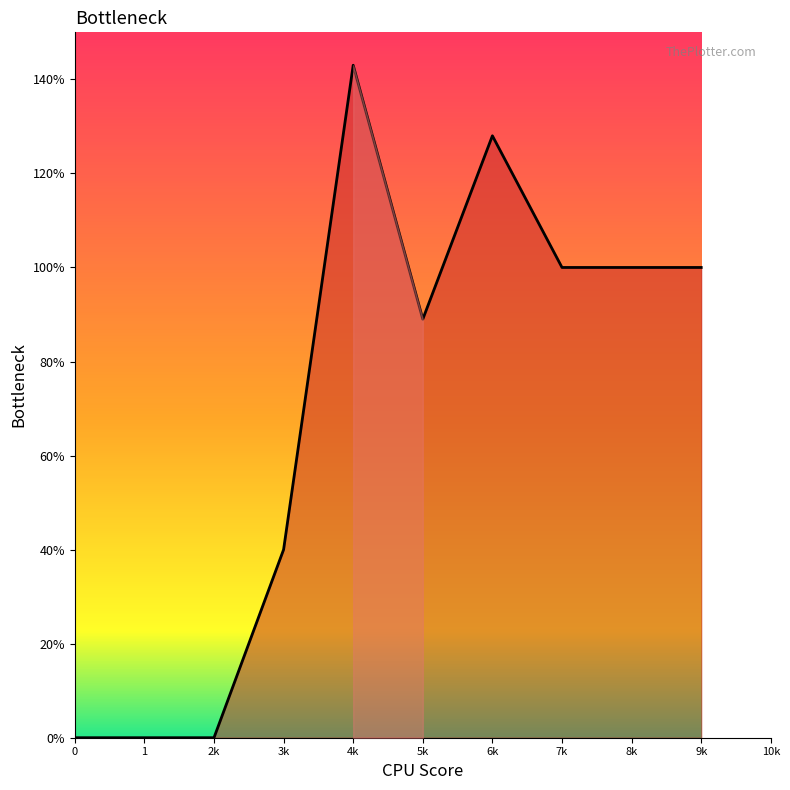

True or false: the data shows 100 at 9k.

True